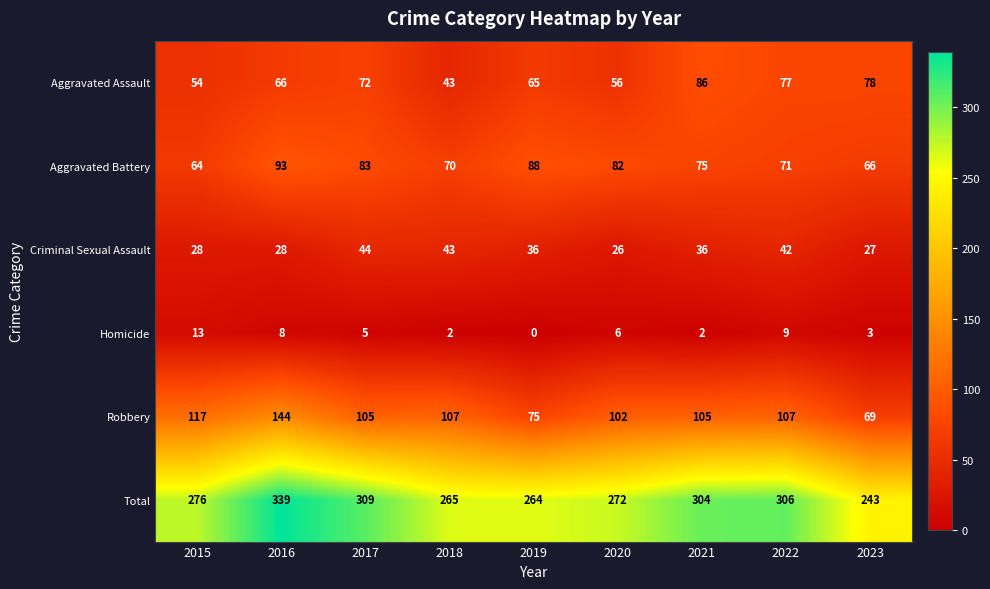

How many values in the Aggravated Assault series are below 66?

4